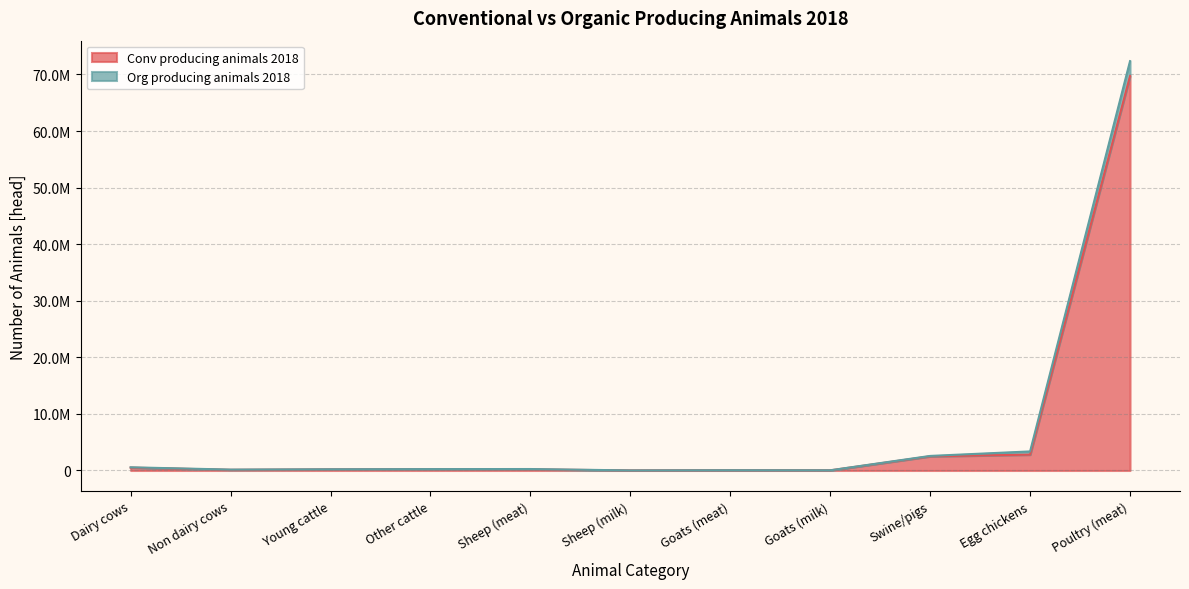

Which series has the largest range (max minus min)?

Org producing animals 2018